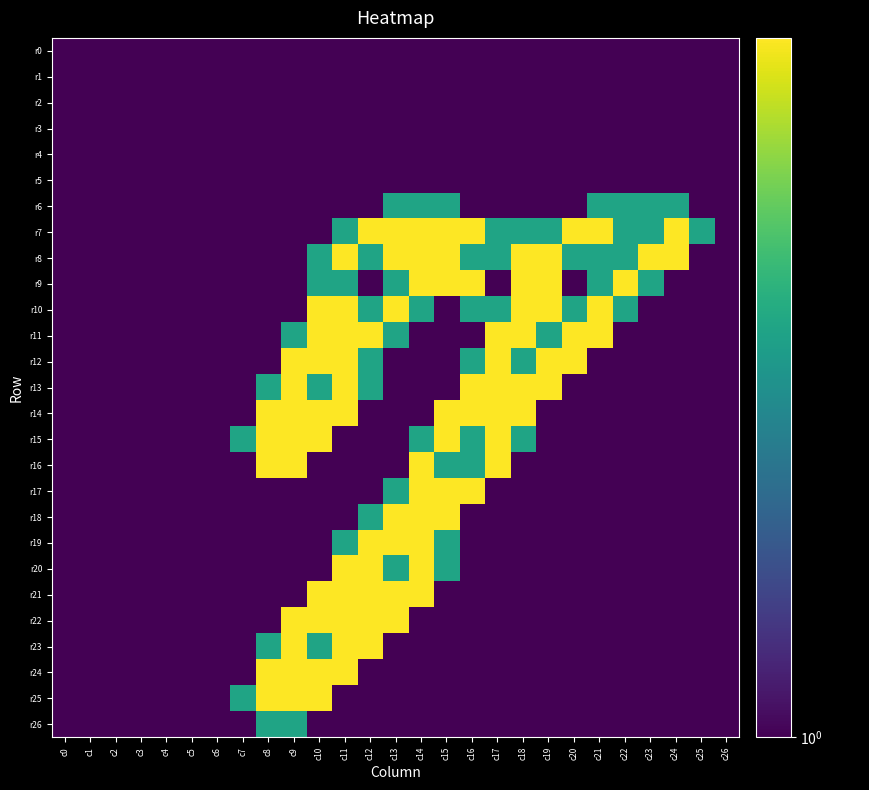

At how many categories does at least one series exceed 1?

19